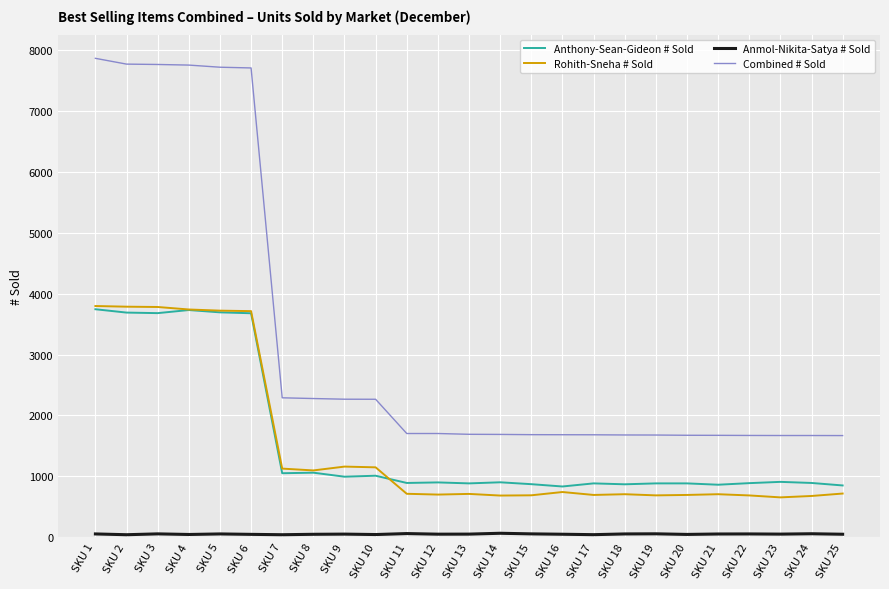

True or false: Combined # Sold and Rohith-Sneha # Sold intersect in this chart.

False